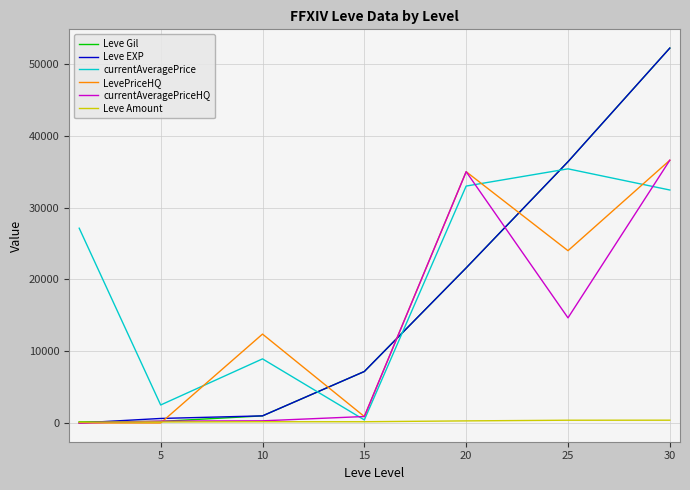

What is the lowest value of the Leve Gil series?

160.0